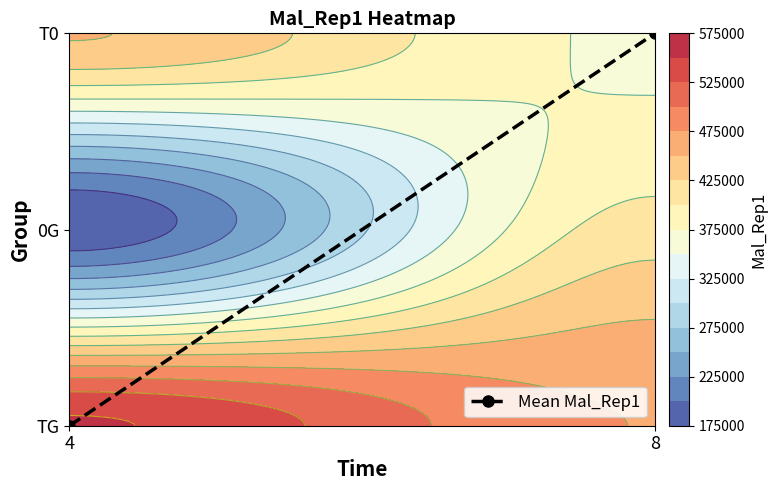

Rank the categories by value from lowest to highest.

4, 8